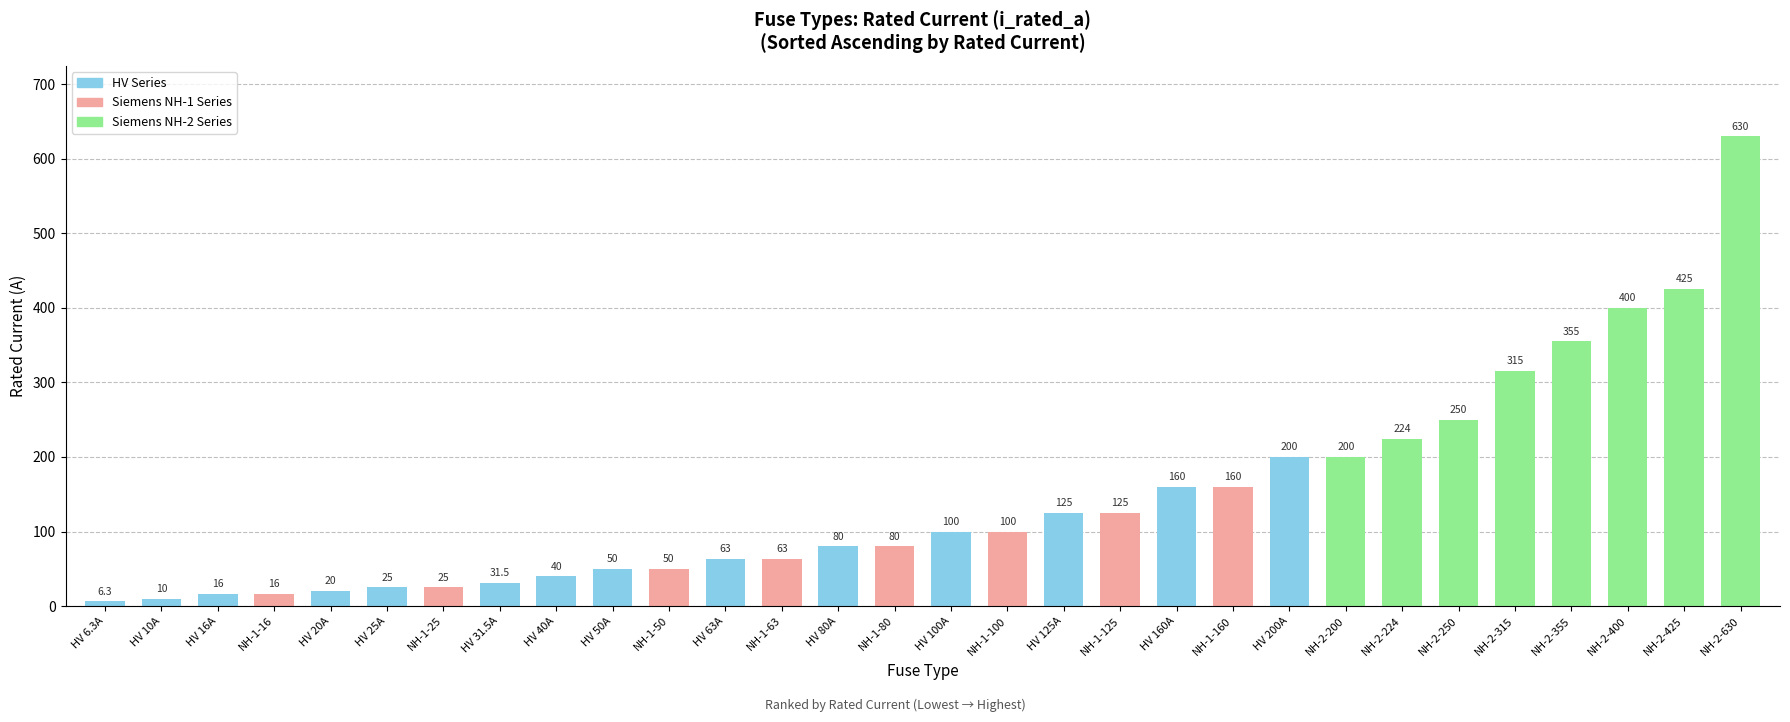

At which label is the value closest to 318?

NH-2-315